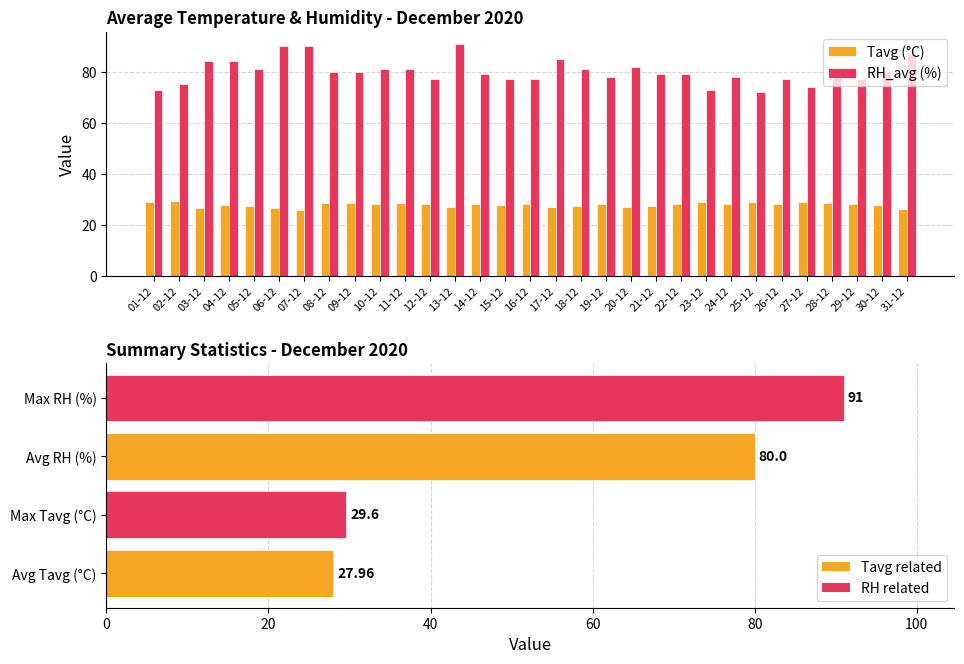

What is the total value across all series at 15-12?

105.0